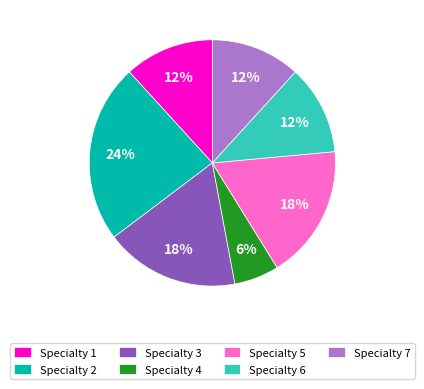

Count the number of slices in the pie.

7